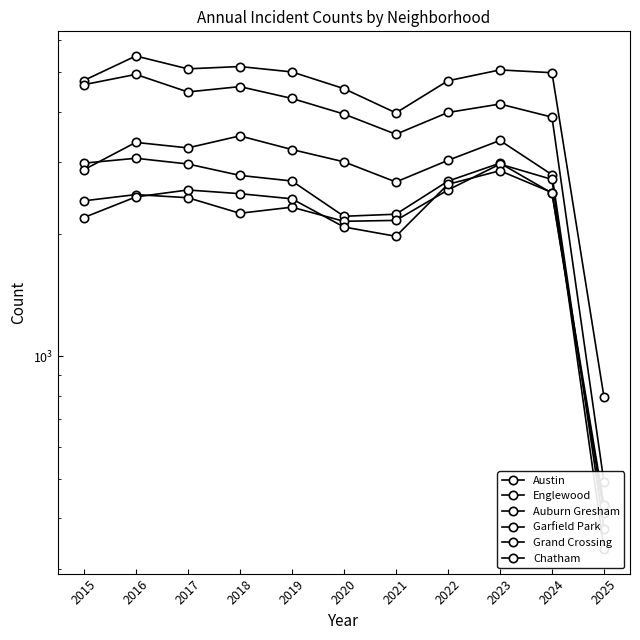

True or false: Grand Crossing has a value of 842 at 2015.

False